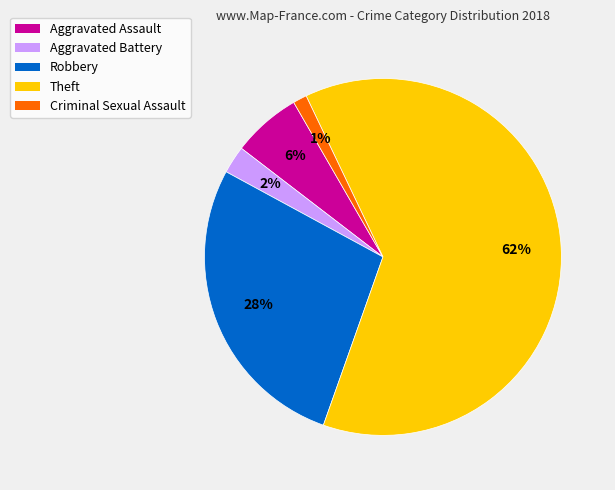

Rank the categories by value from highest to lowest.

Theft, Robbery, Aggravated Assault, Aggravated Battery, Criminal Sexual Assault